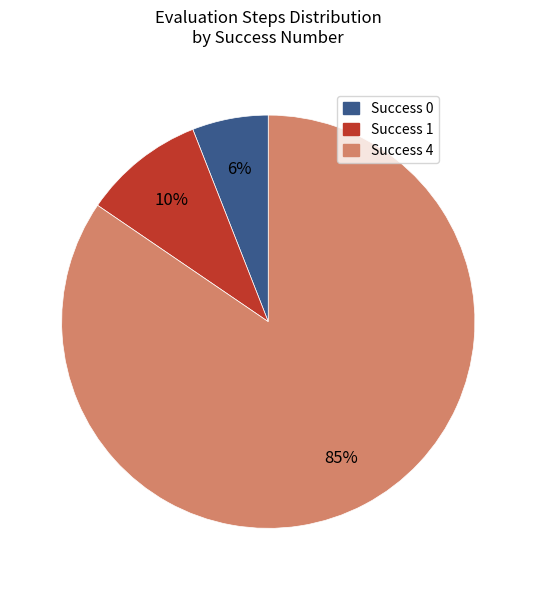

Which category has the biggest portion of the pie?

Success 4